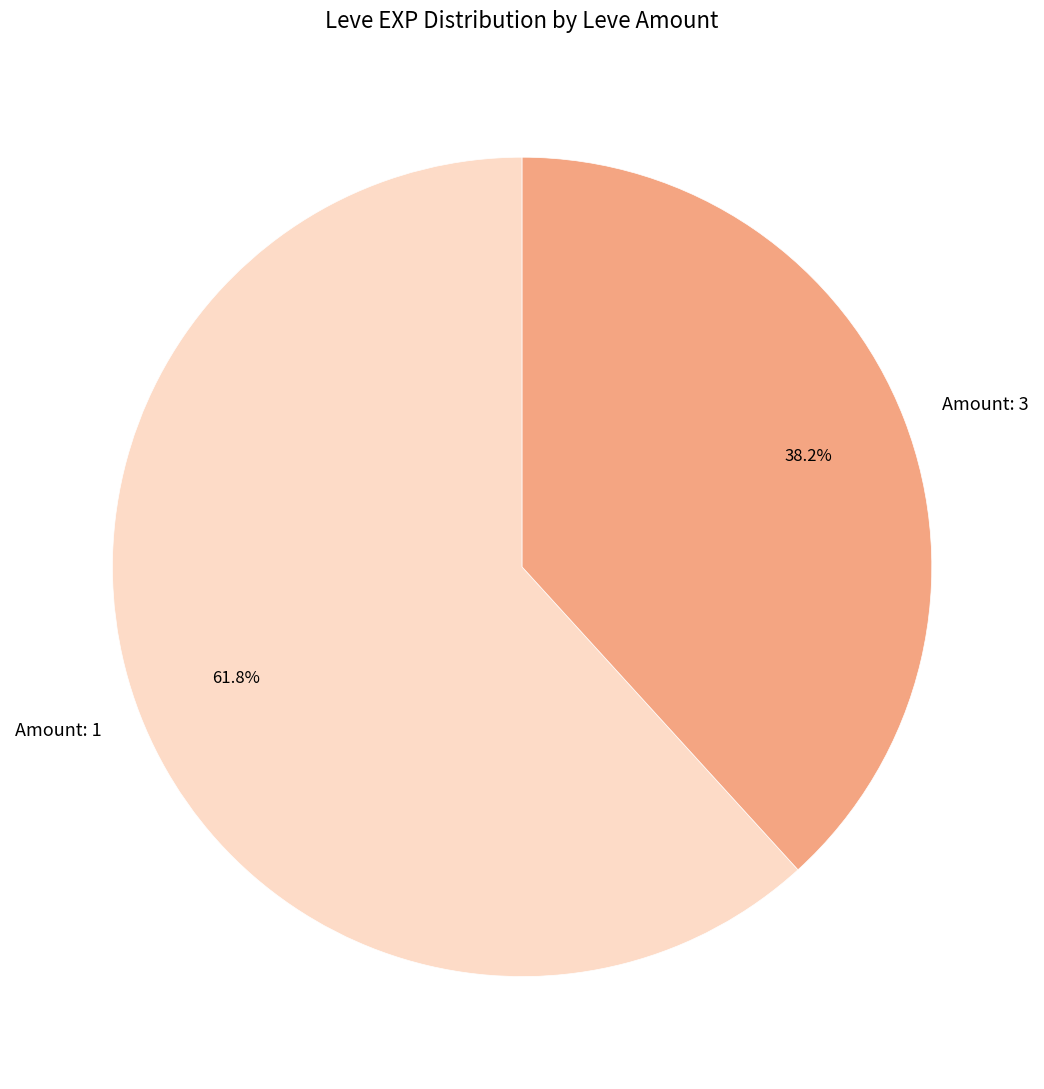

Is there a majority slice in this chart?

Yes